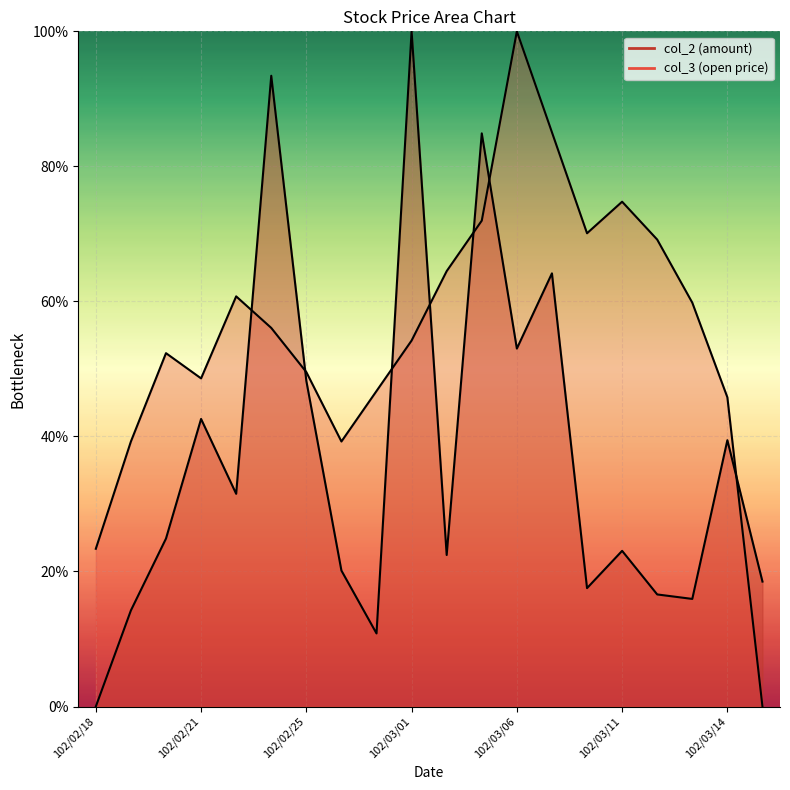

What is the spread (max minus min) of values at 102/03/15?

0.2